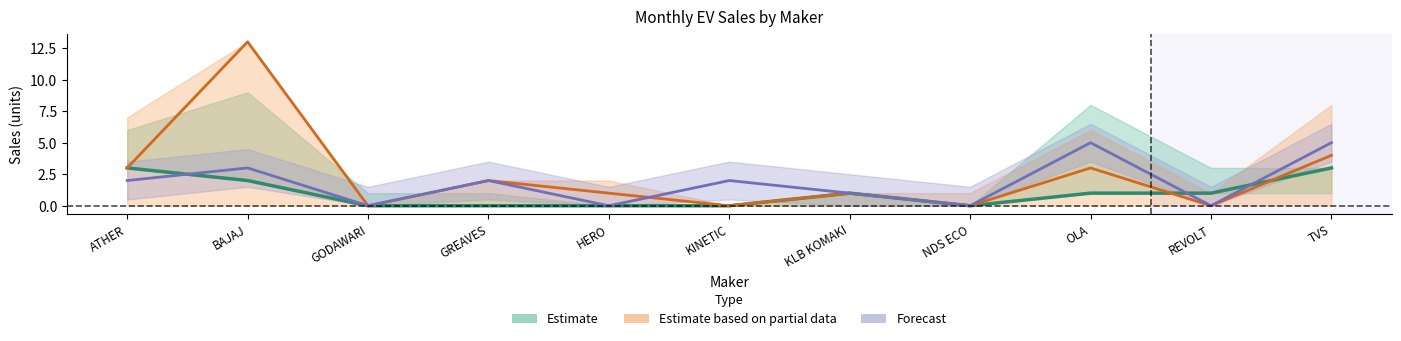

How many data points in Forecast are above 2?

3